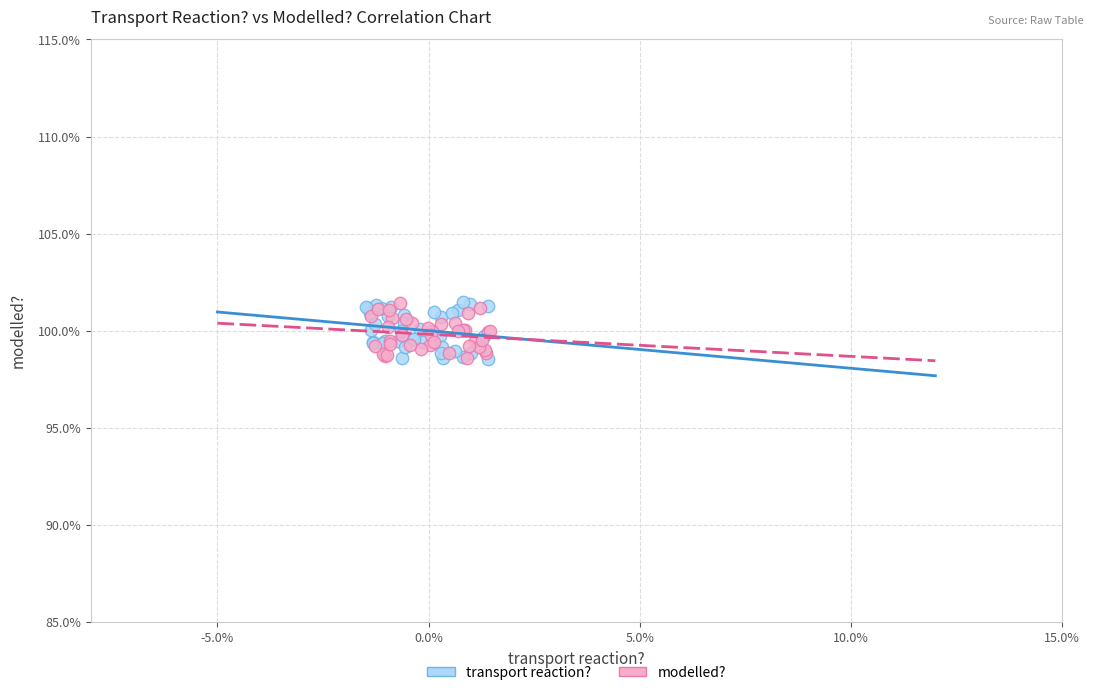

What are all the series names shown in the legend?

transport reaction?, modelled?